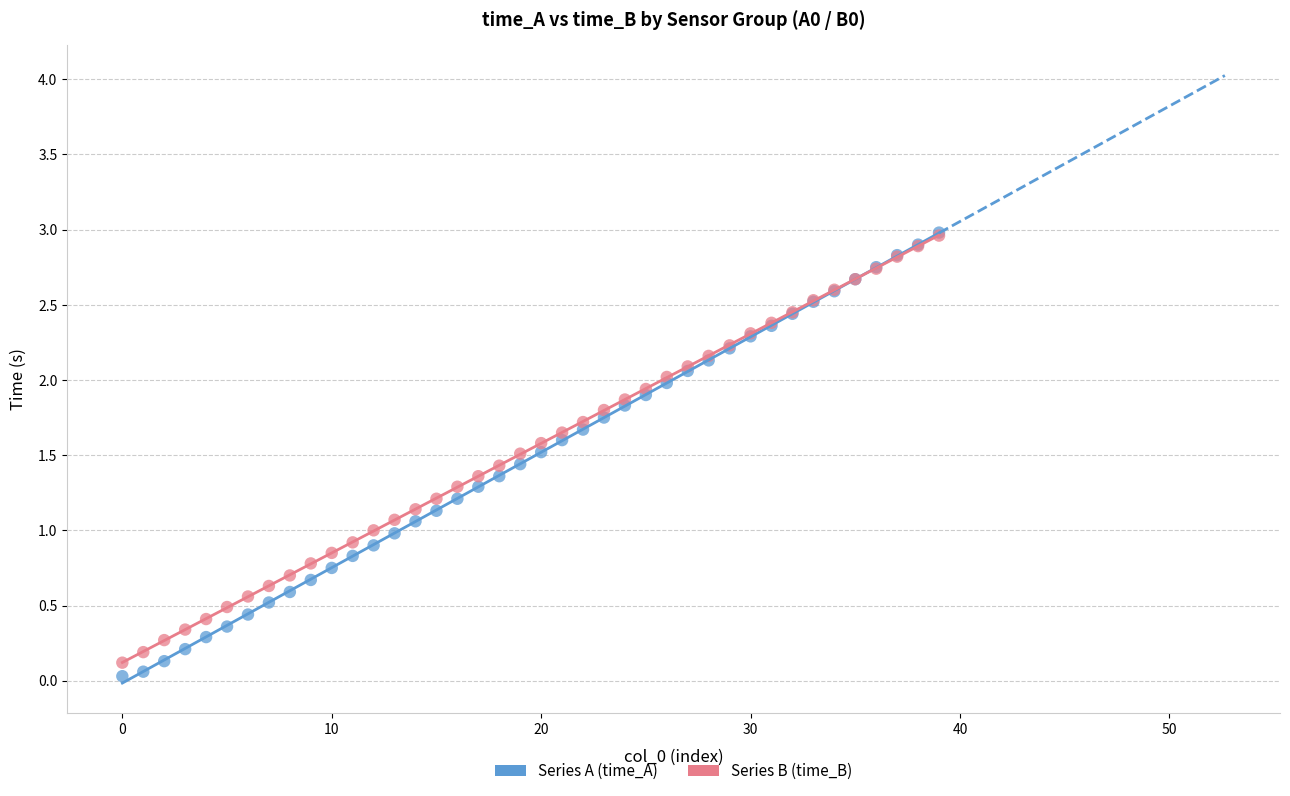

Which series reaches the minimum Y coordinate?

Series A (time_A)